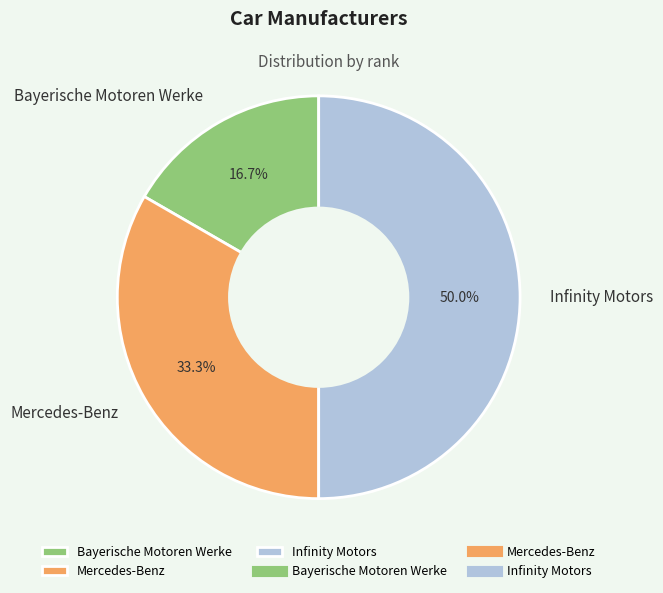

To the nearest percent, what portion does Mercedes-Benz represent?

33%